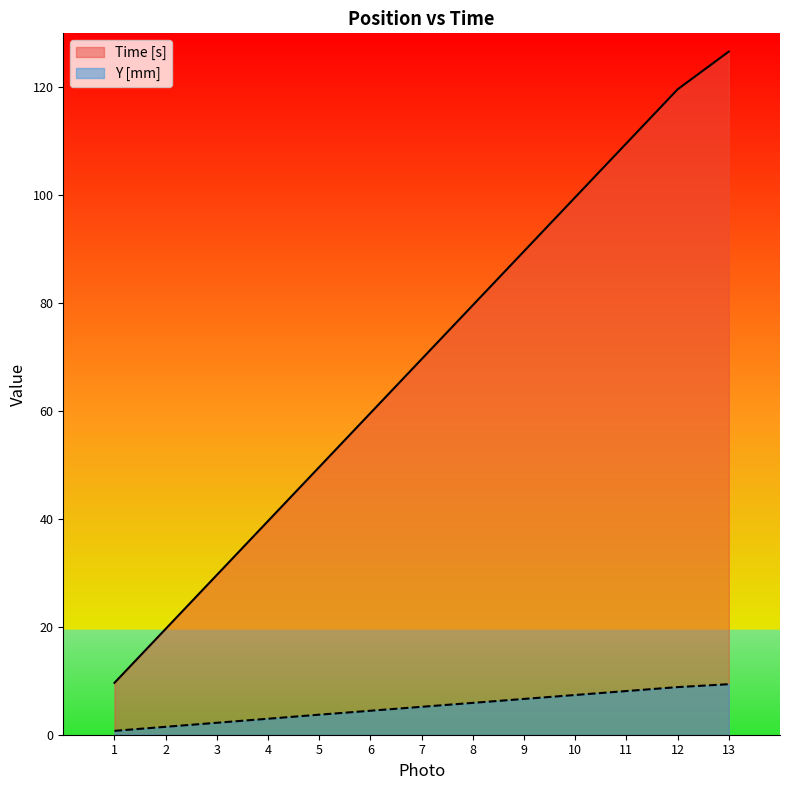

True or false: Y [mm] and Time [s] intersect in this chart.

False